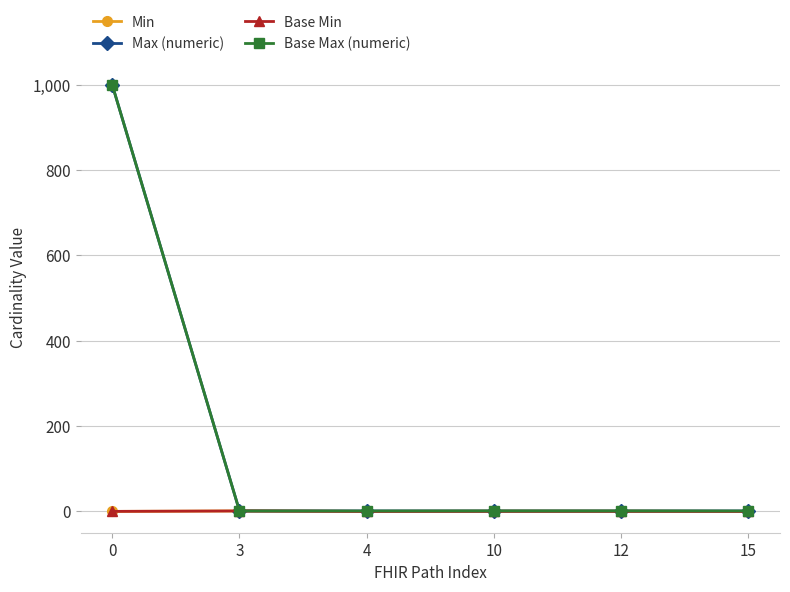

What is the difference between the Min values at 3 and 0?

1